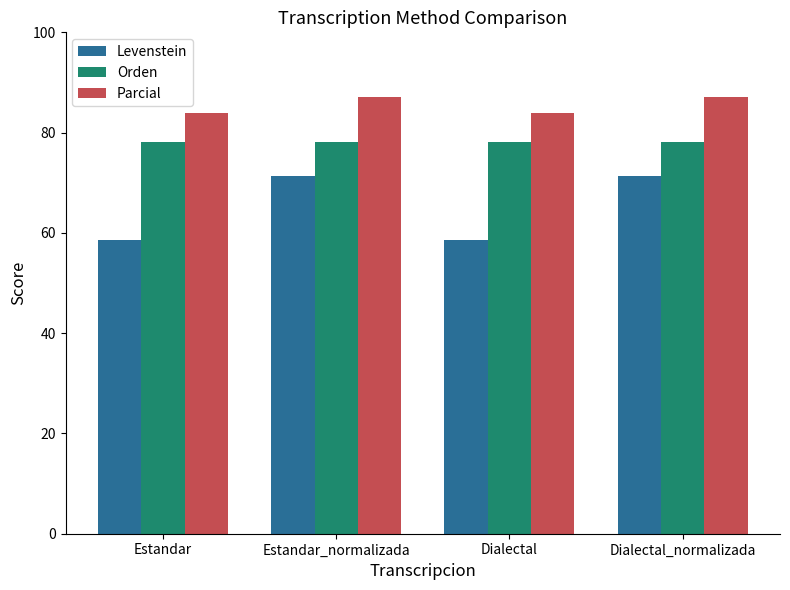

What is the label of the 1st bar from the right?

Dialectal_normalizada